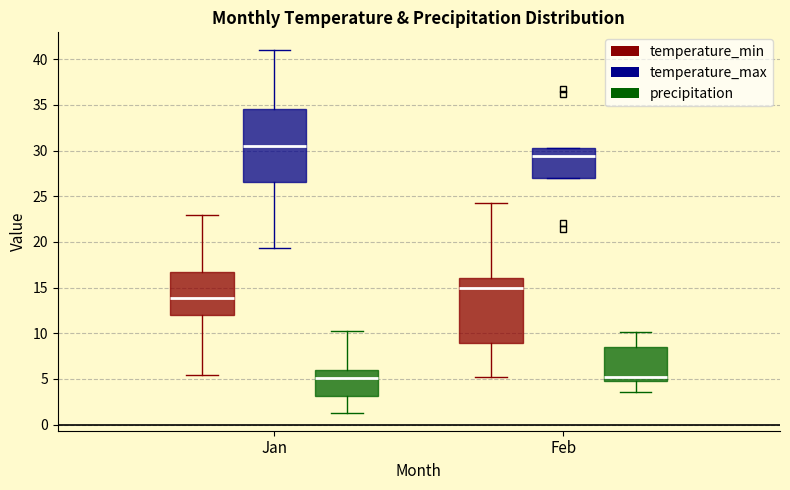

Where does the upper whisker of the box for Jan (temperature_min) end on the y-axis? The values are not printed on the chart, so give them approximately, as read against the axis.

23.0